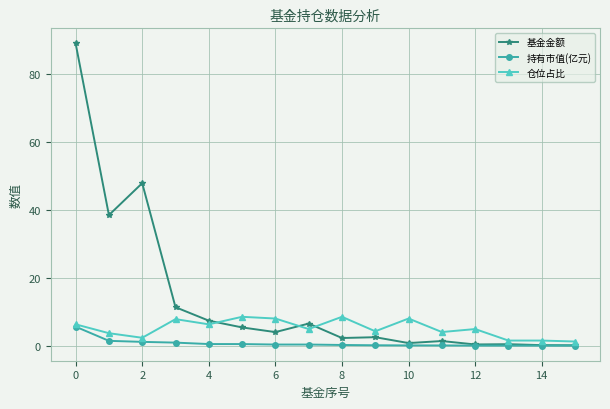

List the series in order of their overall mean, highest first.

基金金额, 仓位占比, 持有市值(亿元)